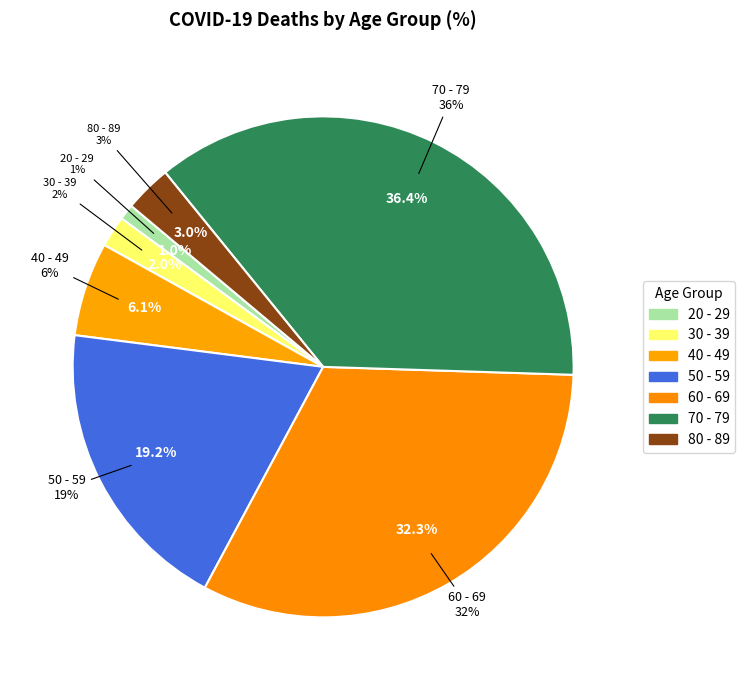

True or false: 80 - 89 accounts for 10% of the total.

False